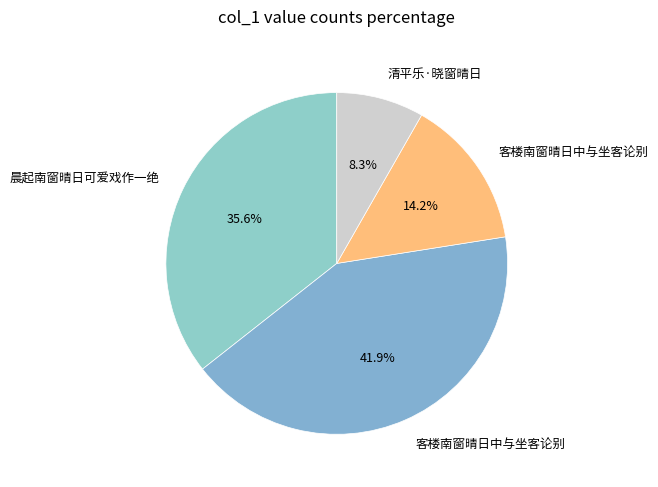

Does any single category account for the majority?

No